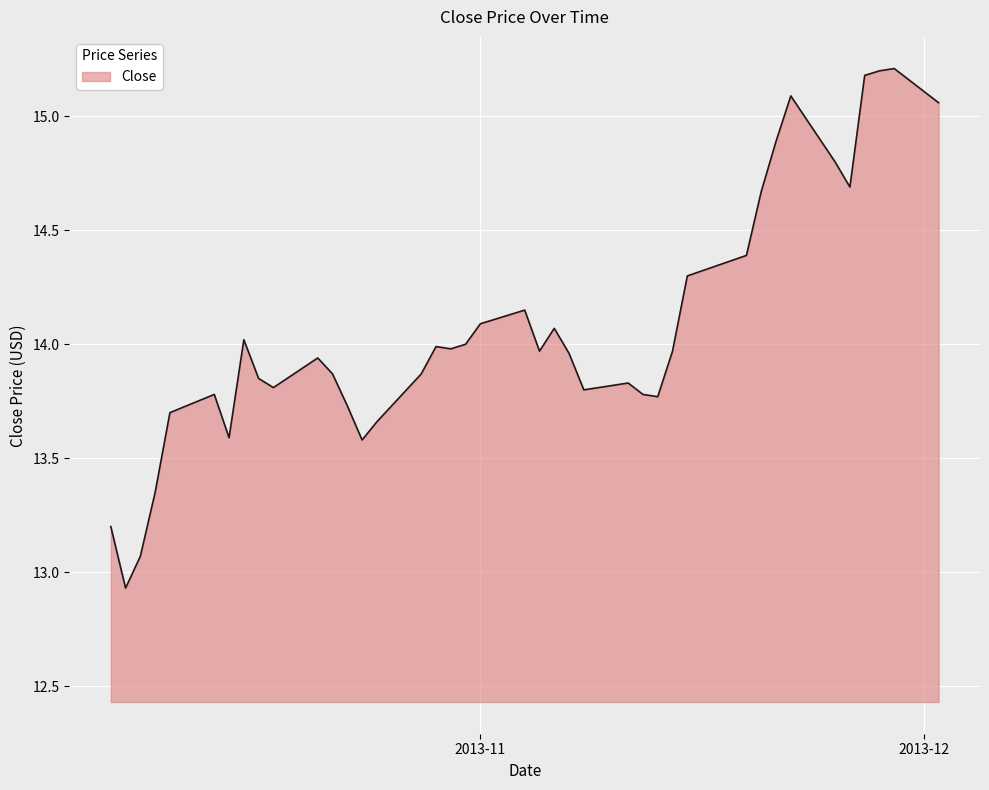

What is the difference between the maximum and minimum values?

2.3